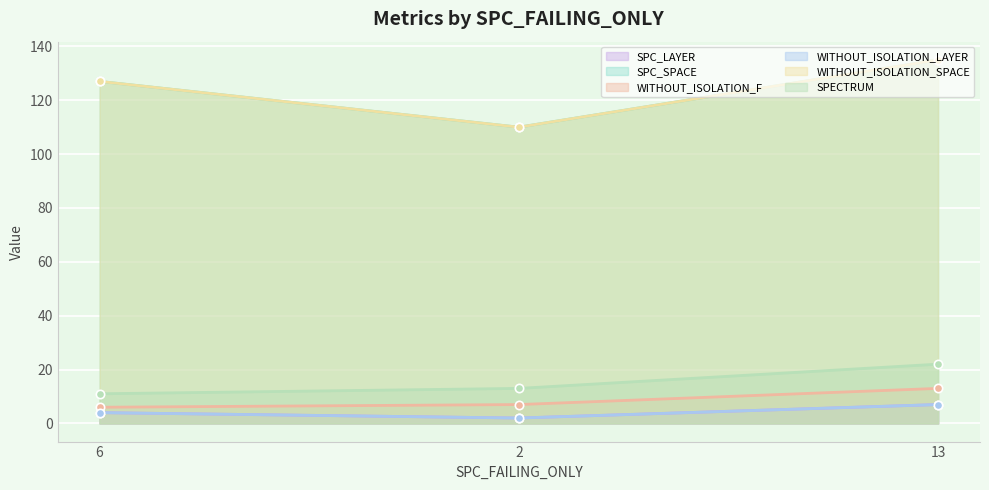

Which series has the largest range (max minus min)?

SPC_SPACE